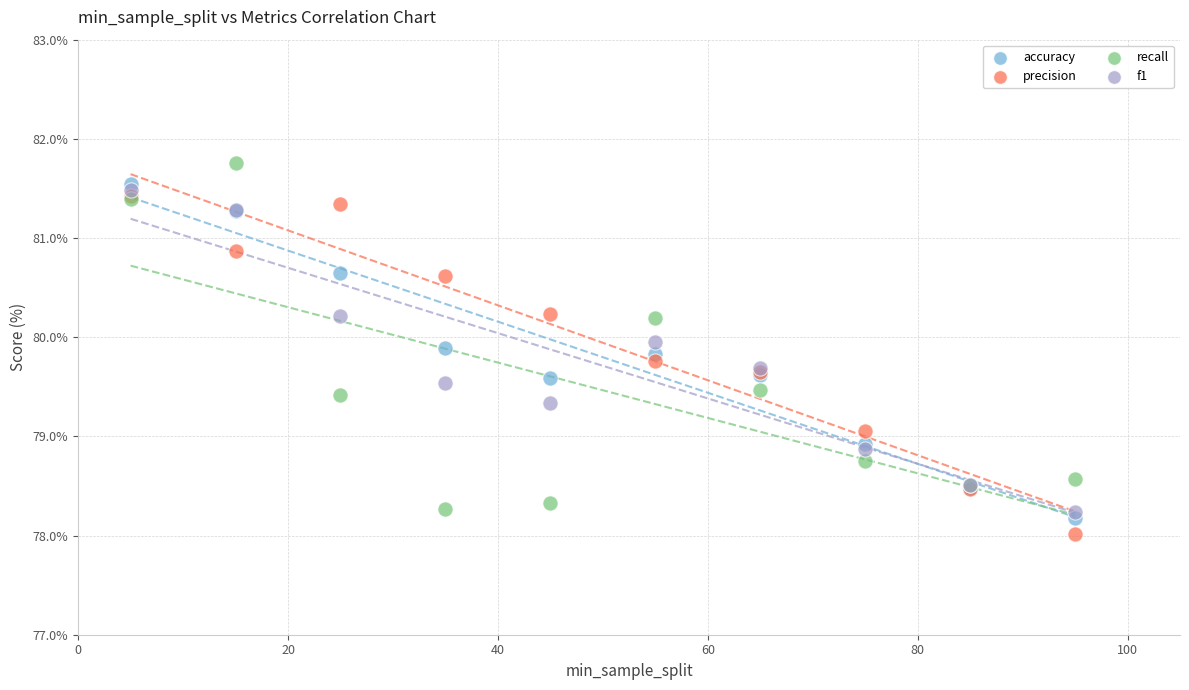

What are all the series names shown in the legend?

accuracy, precision, recall, f1